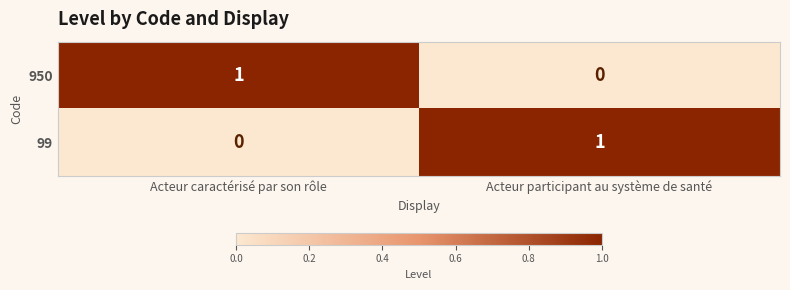

Which category has the lowest value in the 950 series?

Acteur participant au système de santé